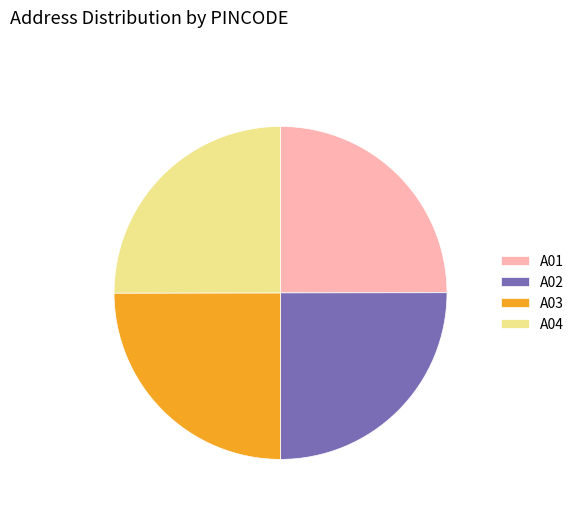

Is there a majority slice in this chart?

No